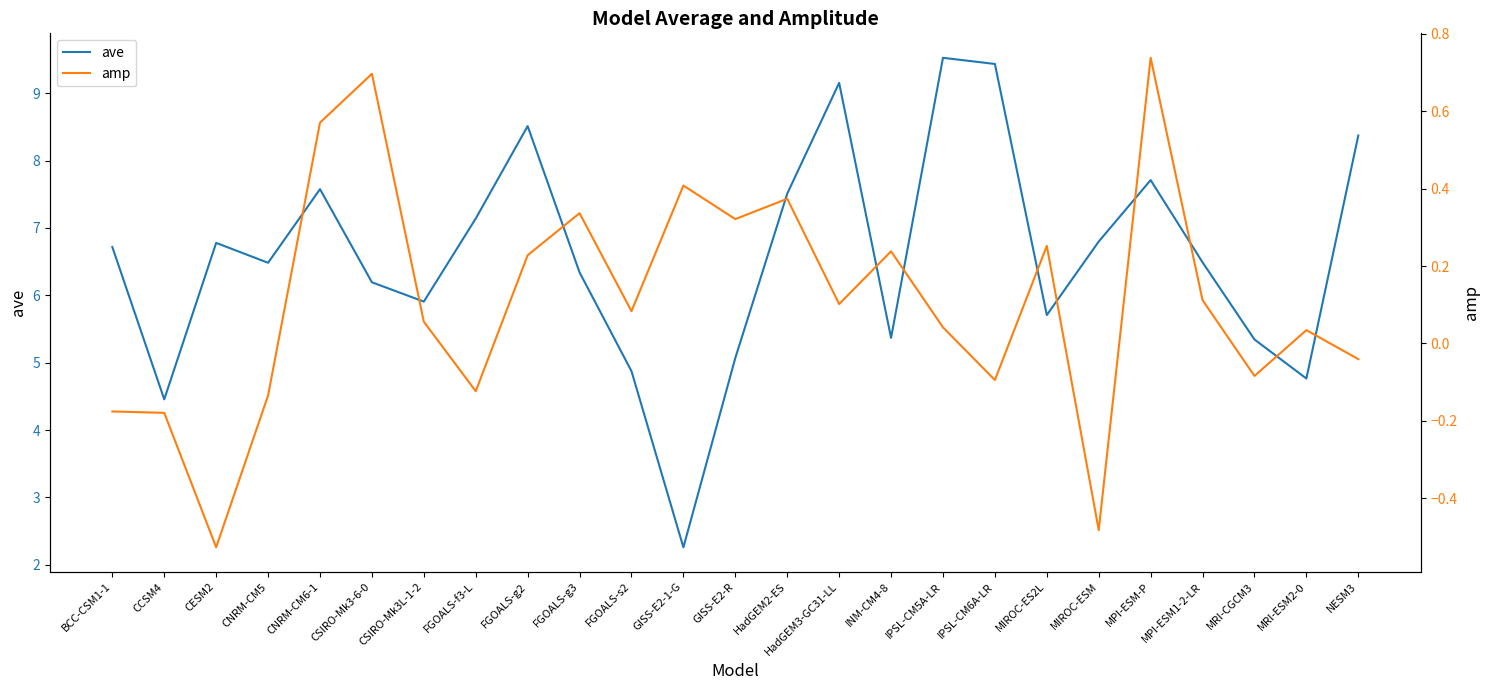

Is the value of ave at GISS-E2-R greater than the value of amp at GISS-E2-1-G?

Yes